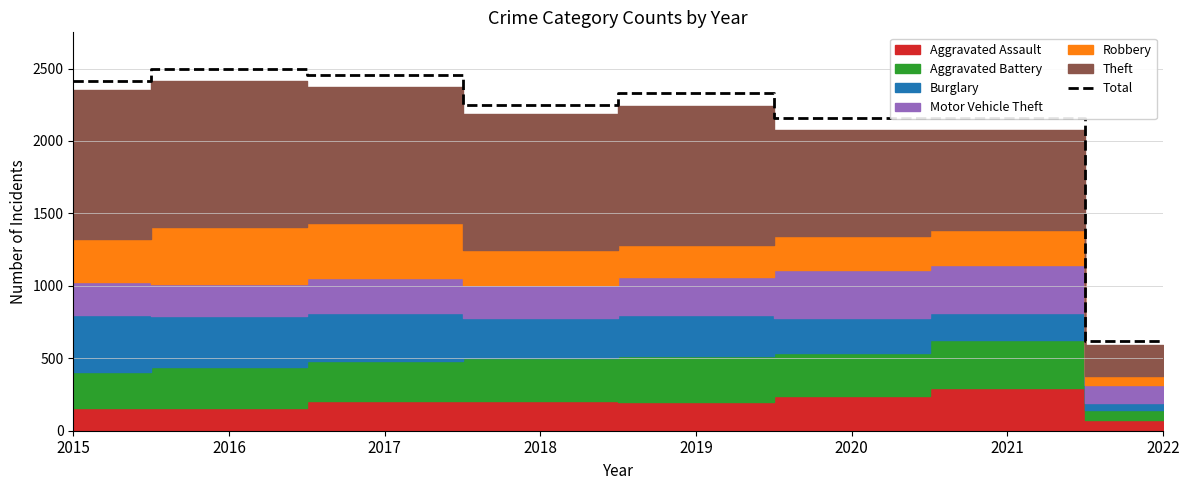

What is the greatest value displayed?

2500